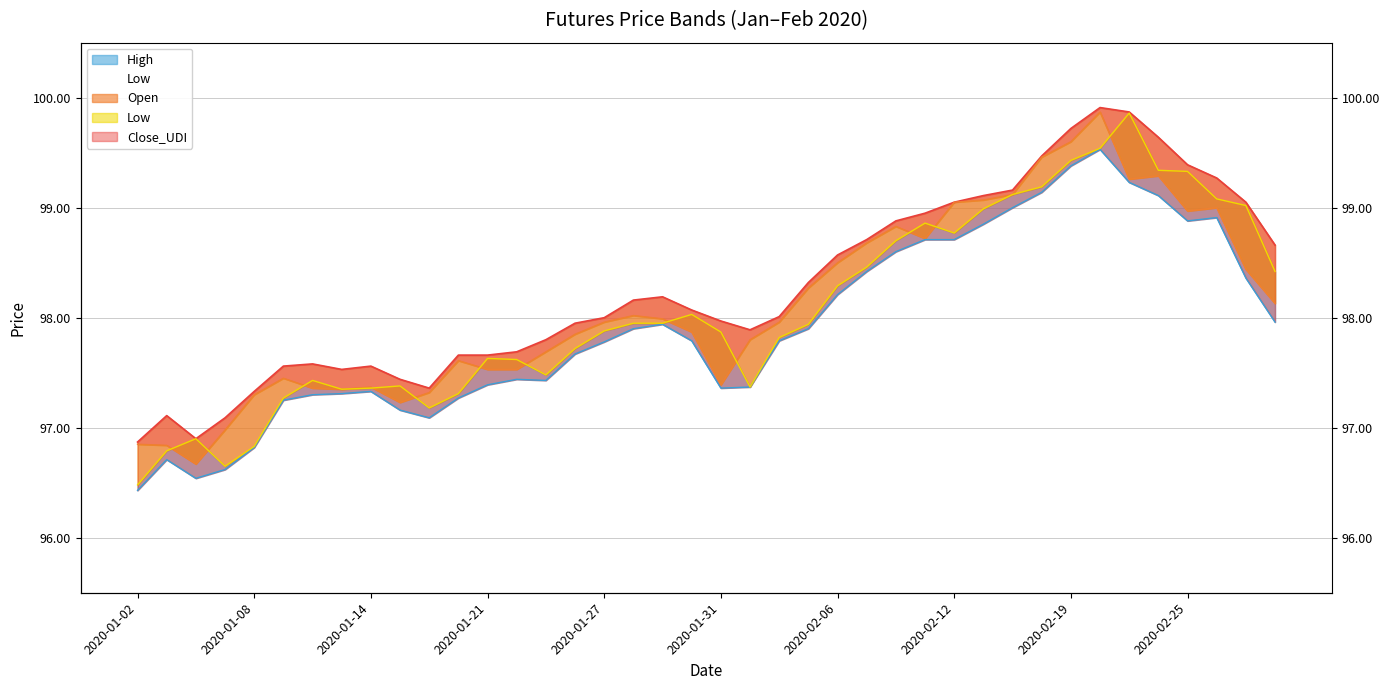

True or false: Open and High intersect in this chart.

False